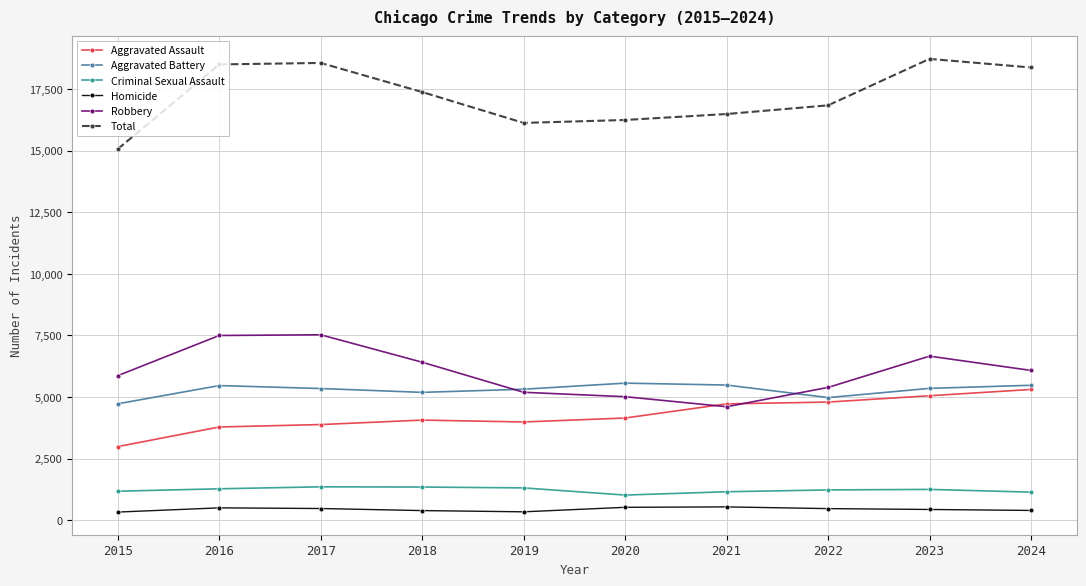

What is the value of the Criminal Sexual Assault point at the 3rd from the left?

1350